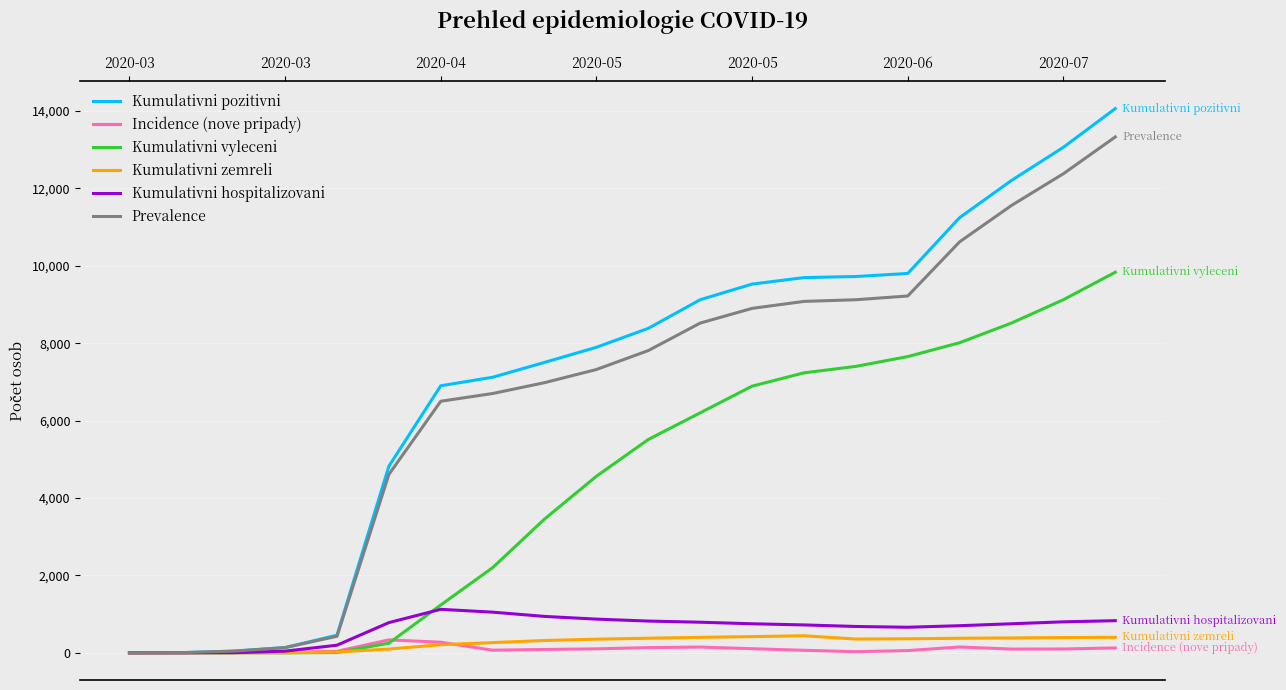

What is the difference between the maximum and second lowest values in the Kumulativni hospitalizovani series?

1123